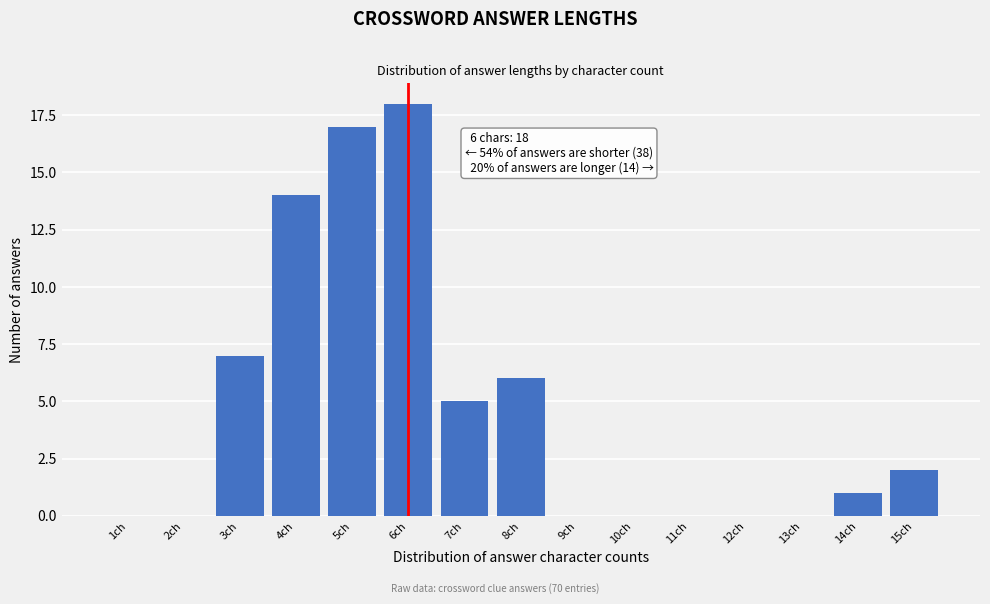

Reading left to right, list all the values displayed in this chart.

1ch=0	2ch=0	3ch=7	4ch=14	5ch=17	6ch=18	7ch=5	8ch=6	9ch=0	10ch=0	11ch=0	12ch=0	13ch=0	14ch=1	15ch=2